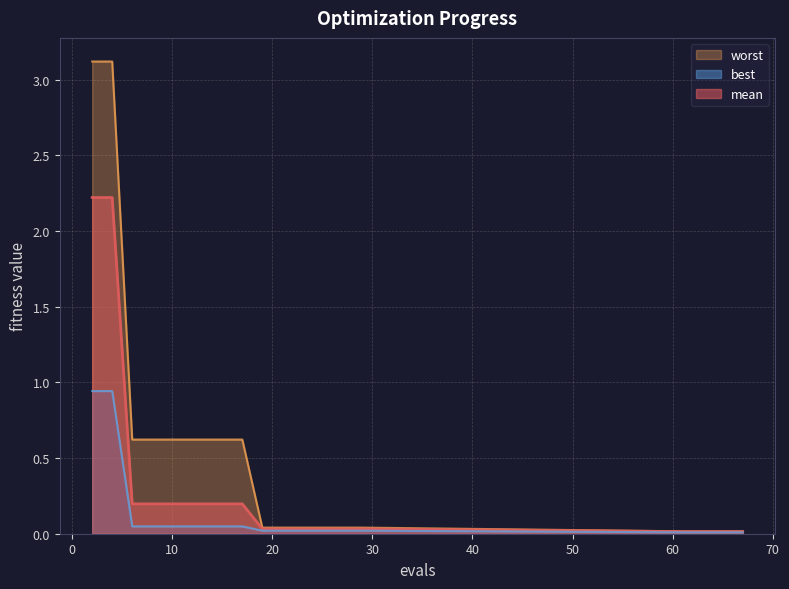

Which series has the widest spread of values?

worst